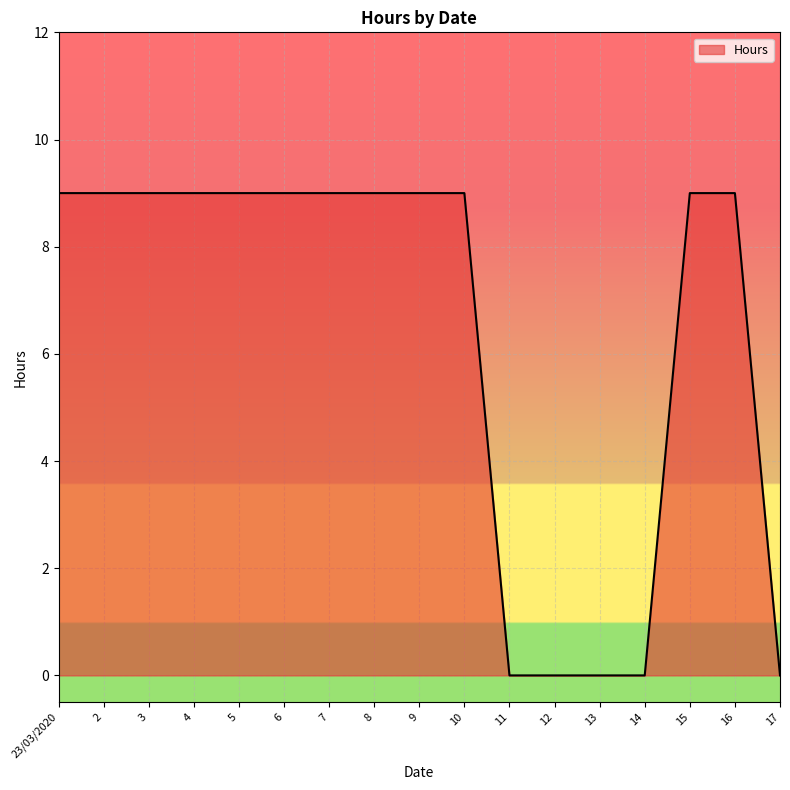

What is the ratio of the value at 3 to the value at 2?

1.0